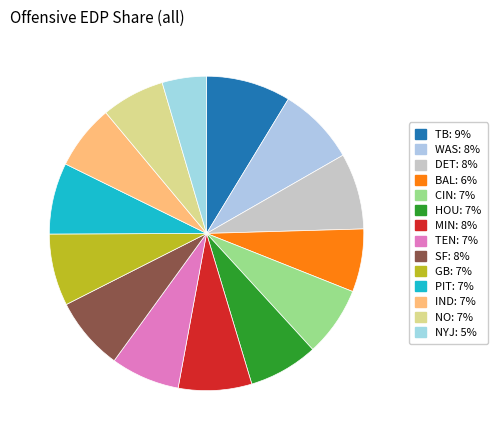

Count the number of slices in the pie.

14